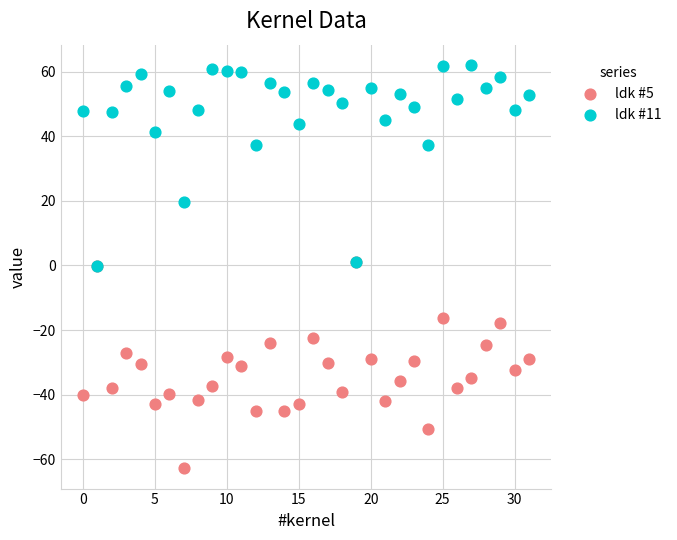

What are all the series names shown in the legend?

ldk #5, ldk #11